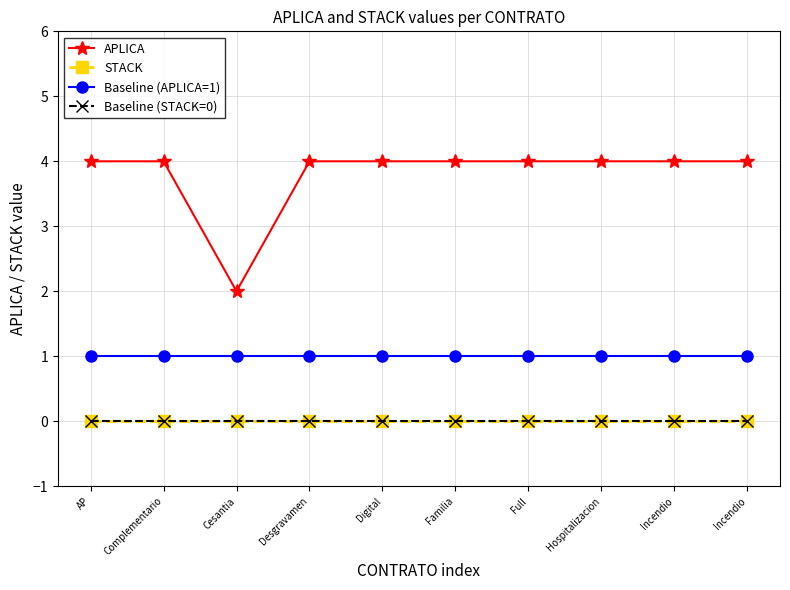

True or false: Baseline (STACK=0) and Baseline (APLICA=1) cross at least once.

False